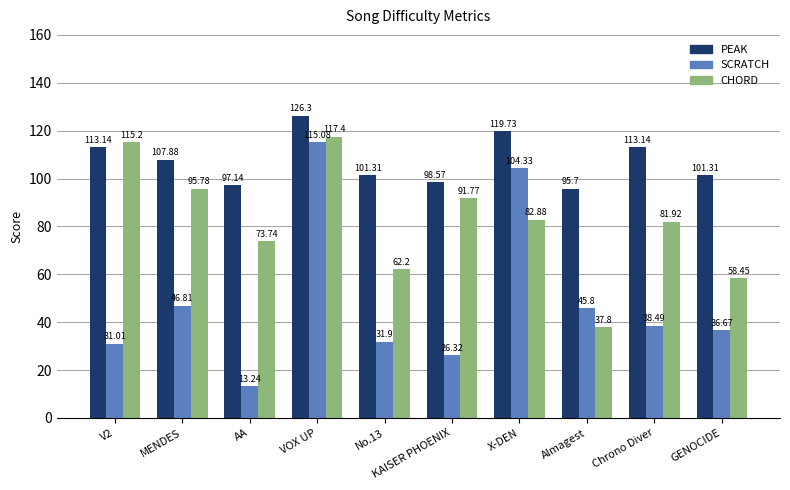

Rank the series by their maximum value, from highest to lowest.

PEAK, CHORD, SCRATCH